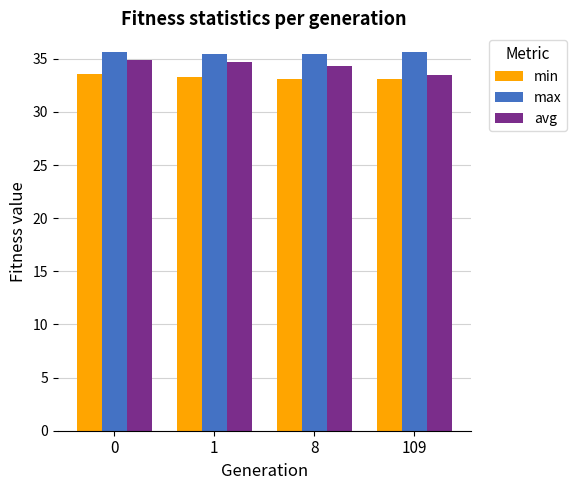

What is the difference between the highest and lowest values at 8?

2.4